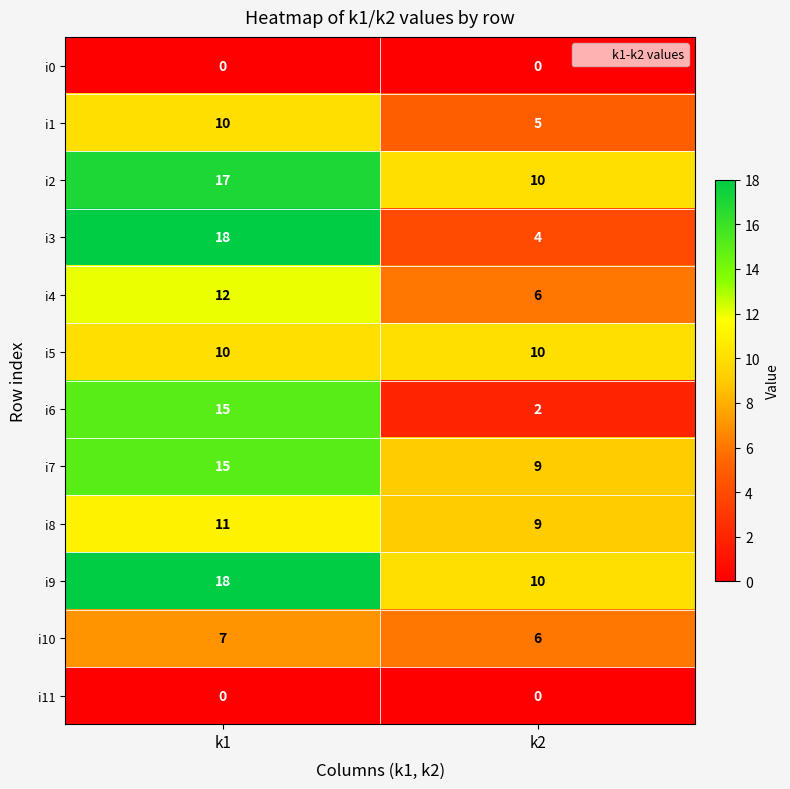

Which label corresponds to the largest value in the chart?

k1